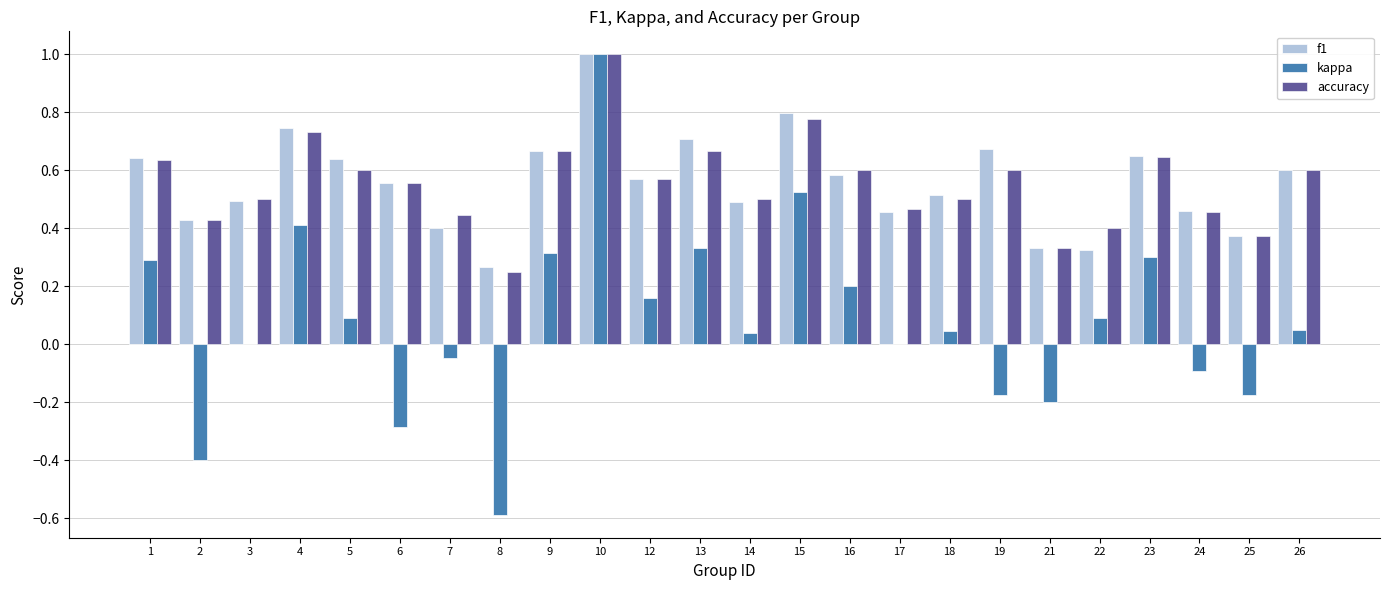

Count the number of data series in this chart.

3